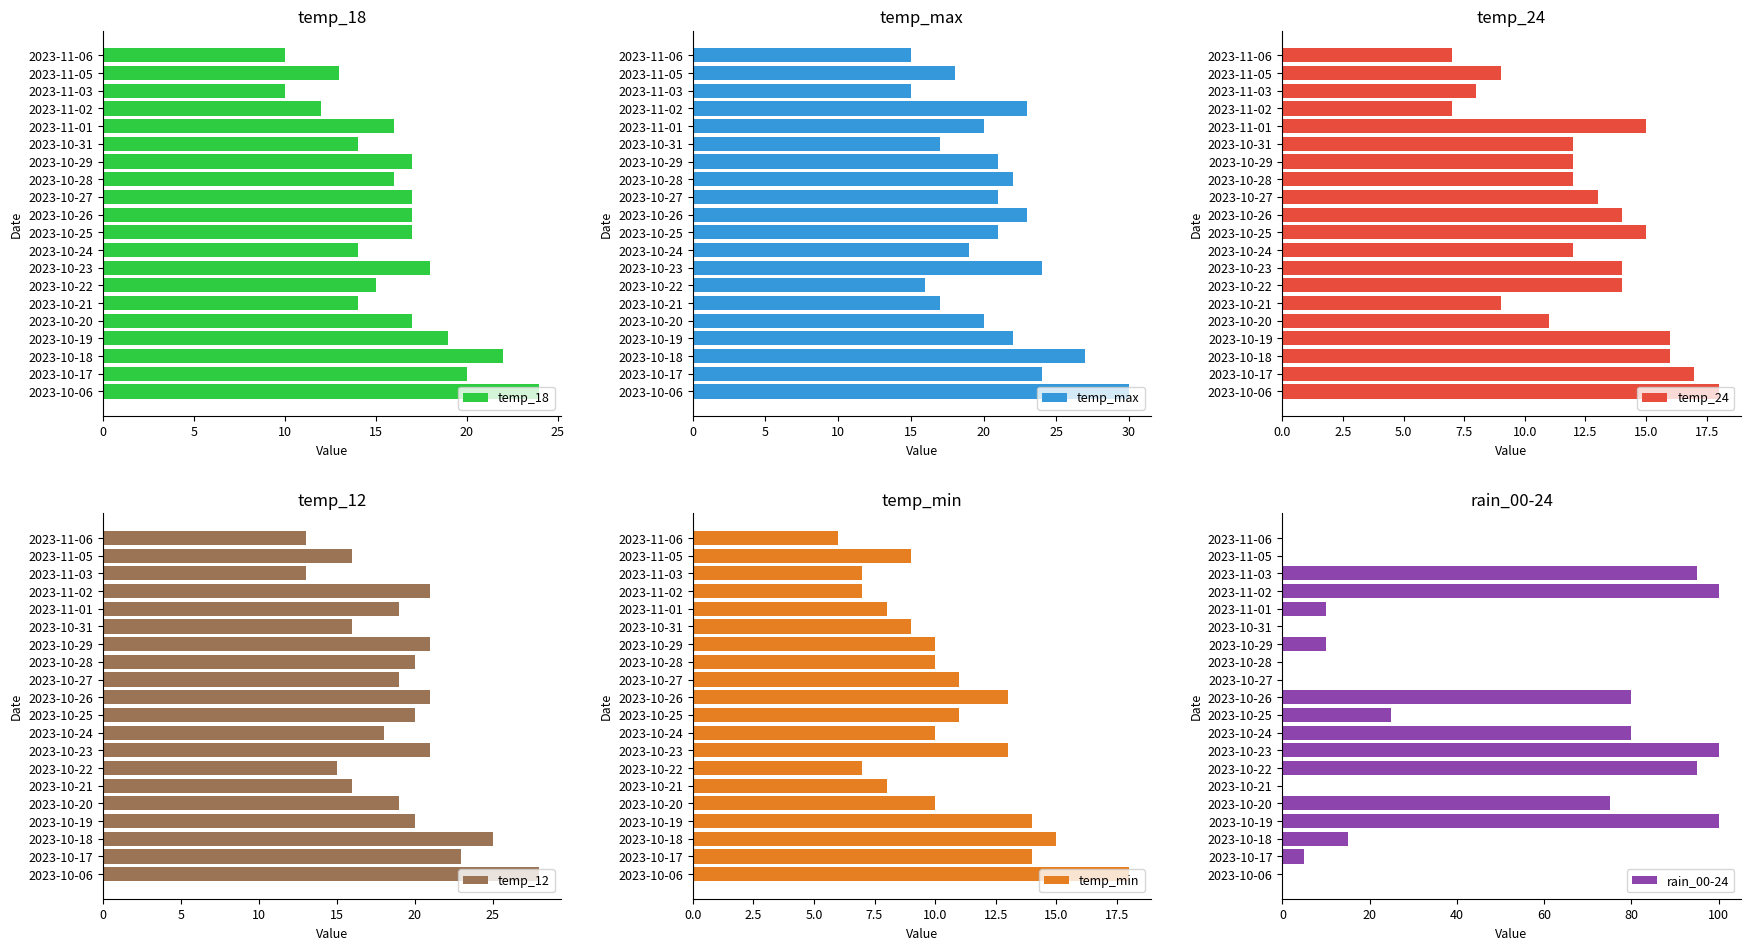

How many values in the rain_00-24 series exceed 15?

9